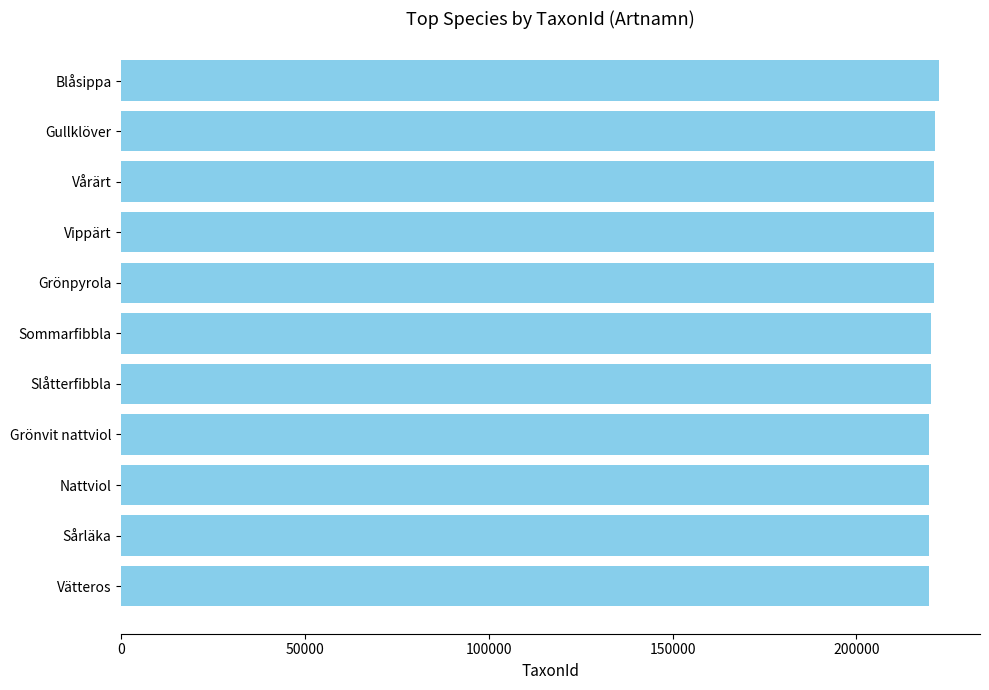

What is the ratio of the value at Gullklöver to the value at Vätteros?

1.0